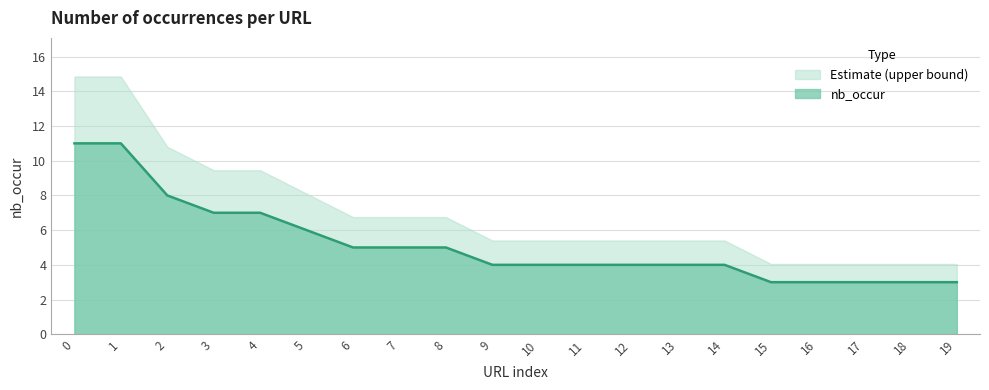

How many data points are less than 4?

5